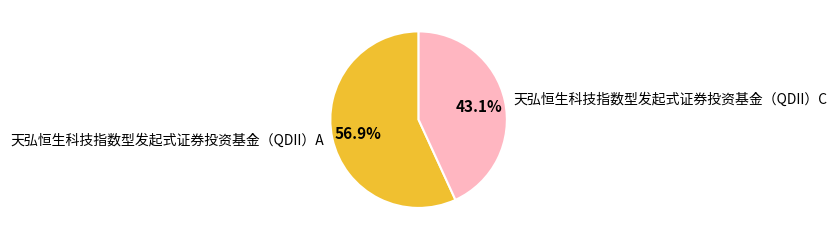

To the nearest percent, what is the combined percentage of 天弘恒生科技指数型发起式证券投资基金（QDII）C and 天弘恒生科技指数型发起式证券投资基金（QDII）A?

100%